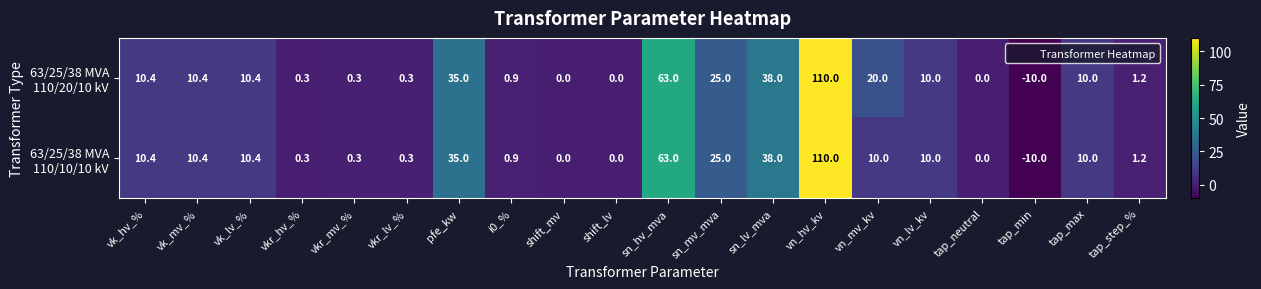

What is the total value across all series at sn_lv_mva?

76.0